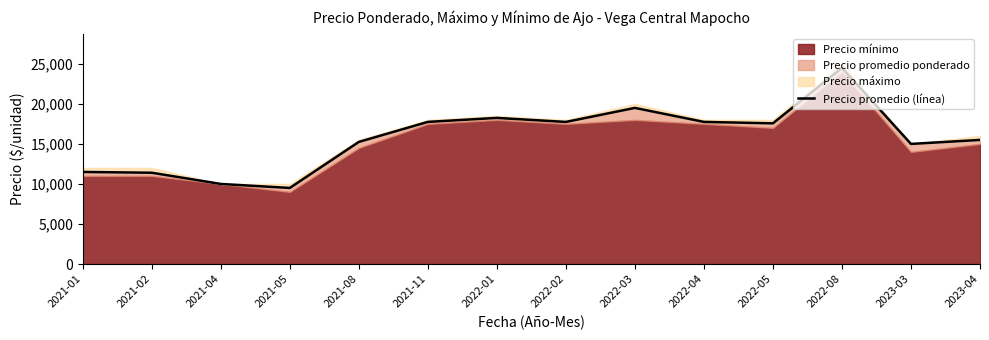

How many values exceed 17571?

6